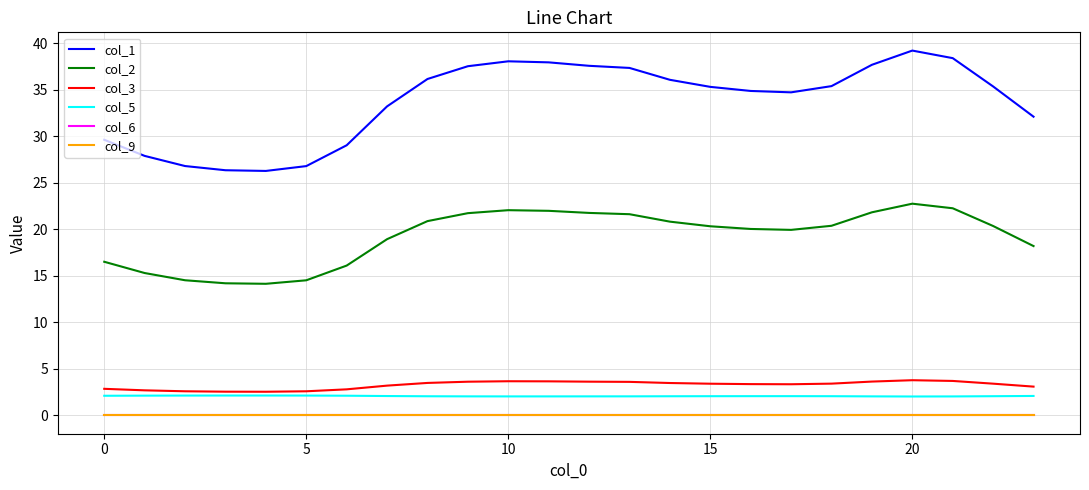

Is this an area chart (filled region under the line)?

No